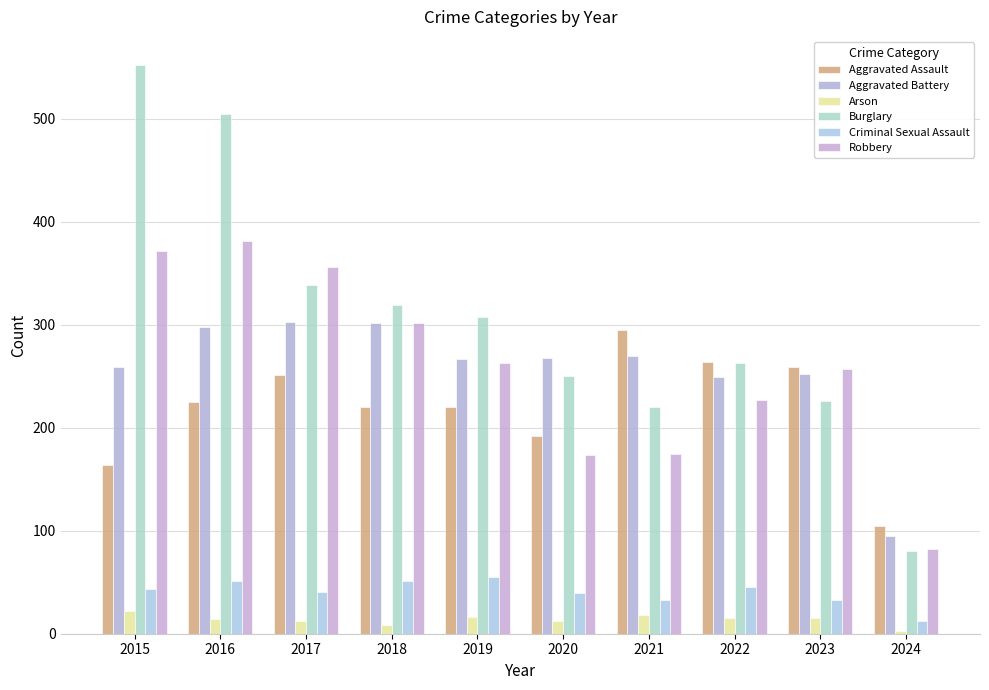

What is the spread (max minus min) of values at 2021?

277